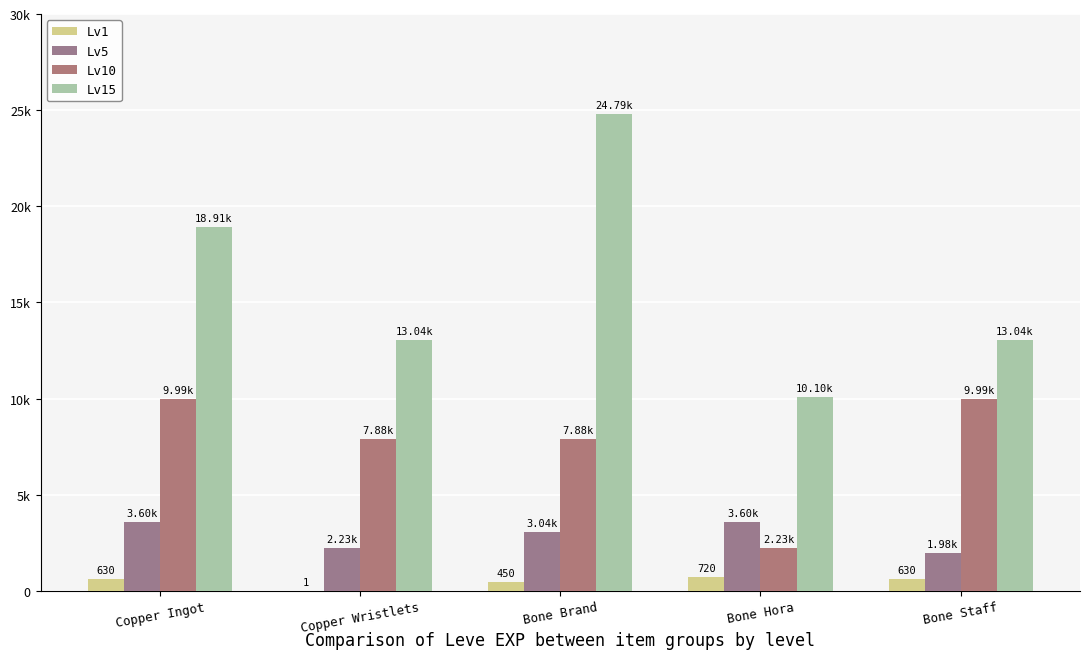

Are the bars grouped side by side (vs. stacked)?

Yes